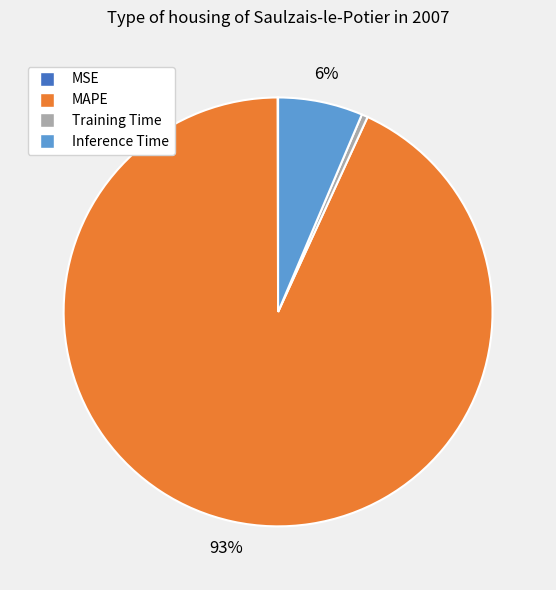

Is Inference Time the majority of the pie?

No